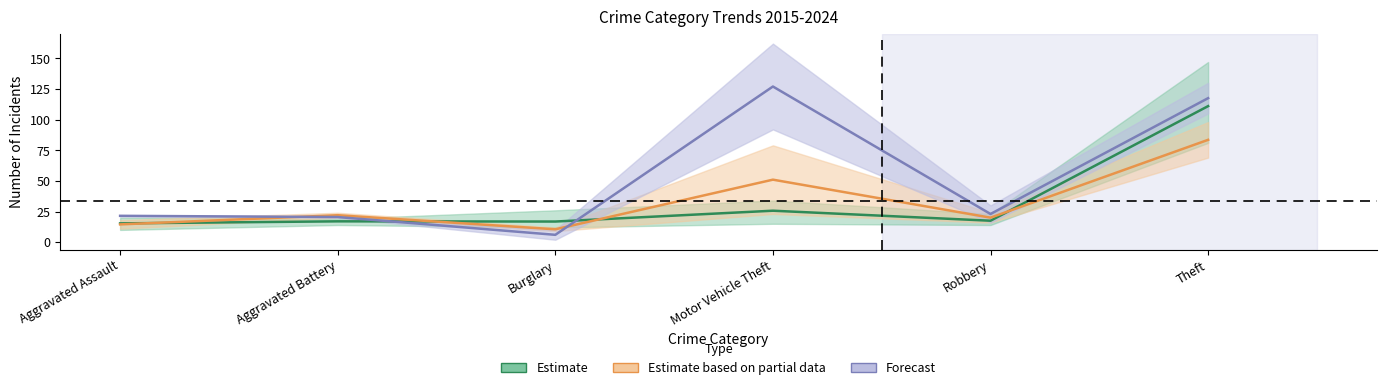

Reading left to right, what are all the values shown in this chart?

Estimate: Aggravated Assault=15.3	Aggravated Battery=17.0	Burglary=16.8	Motor Vehicle Theft=25.7	Robbery=17.5	Theft=111.0
Estimate based on partial data: Aggravated Assault=14.5	Aggravated Battery=22.0	Burglary=10.5	Motor Vehicle Theft=51.0	Robbery=20.0	Theft=83.5
Forecast: Aggravated Assault=21.5	Aggravated Battery=20.5	Burglary=6.0	Motor Vehicle Theft=127.0	Robbery=23.0	Theft=117.5